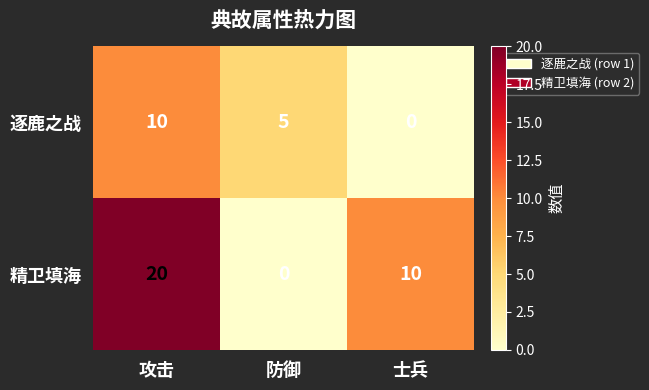

At 防御, list the series in order from largest to smallest.

逐鹿之战, 精卫填海